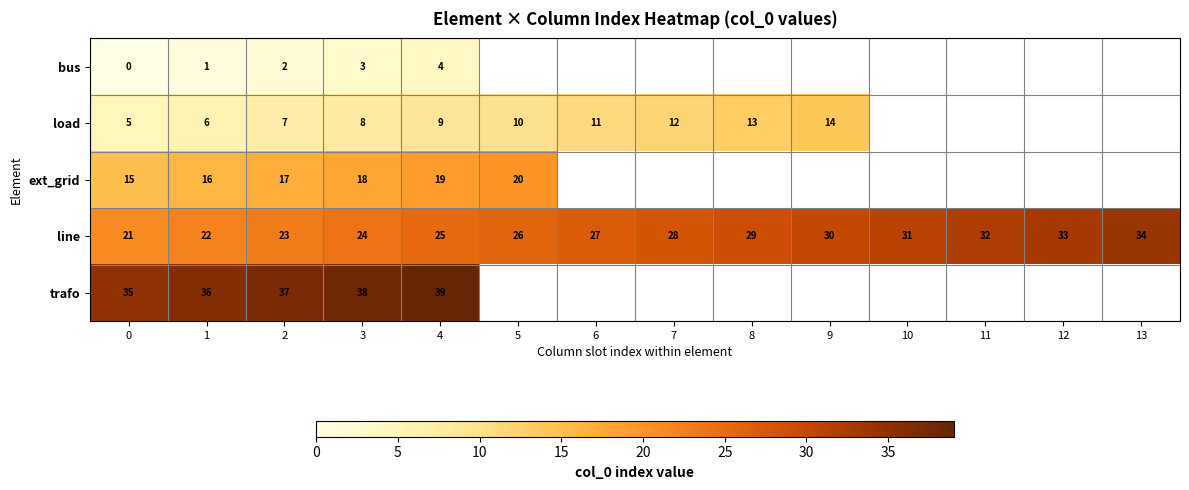

Which has a higher value, 2 or 13?

13